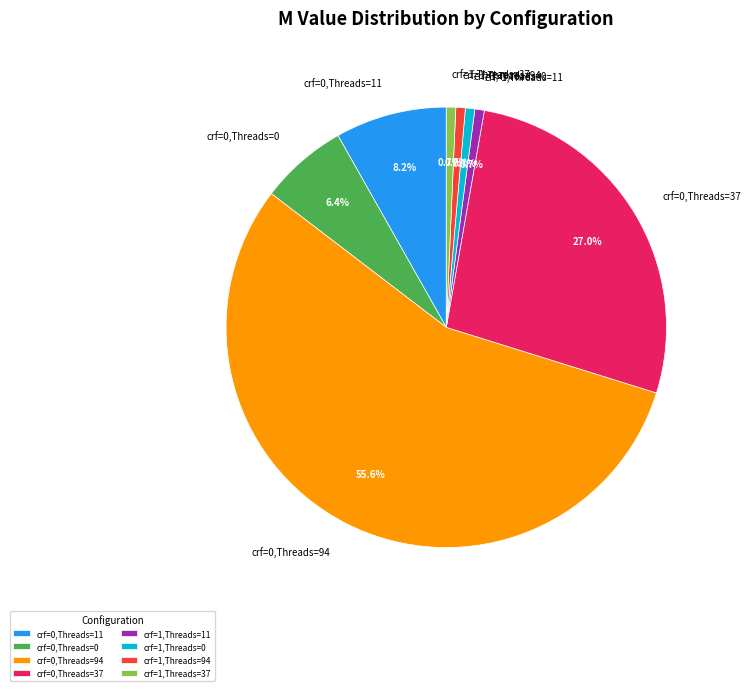

What percentage is NOT represented by crf=0,Threads=94?

44.4%